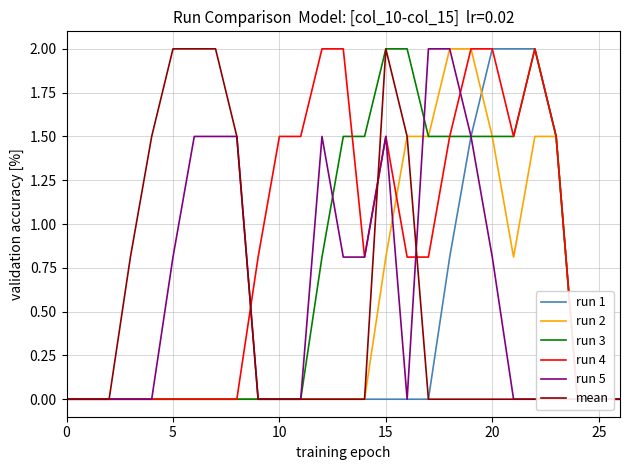

Which series ends up on top after the final intersection of run 4 and run 2?

run 2